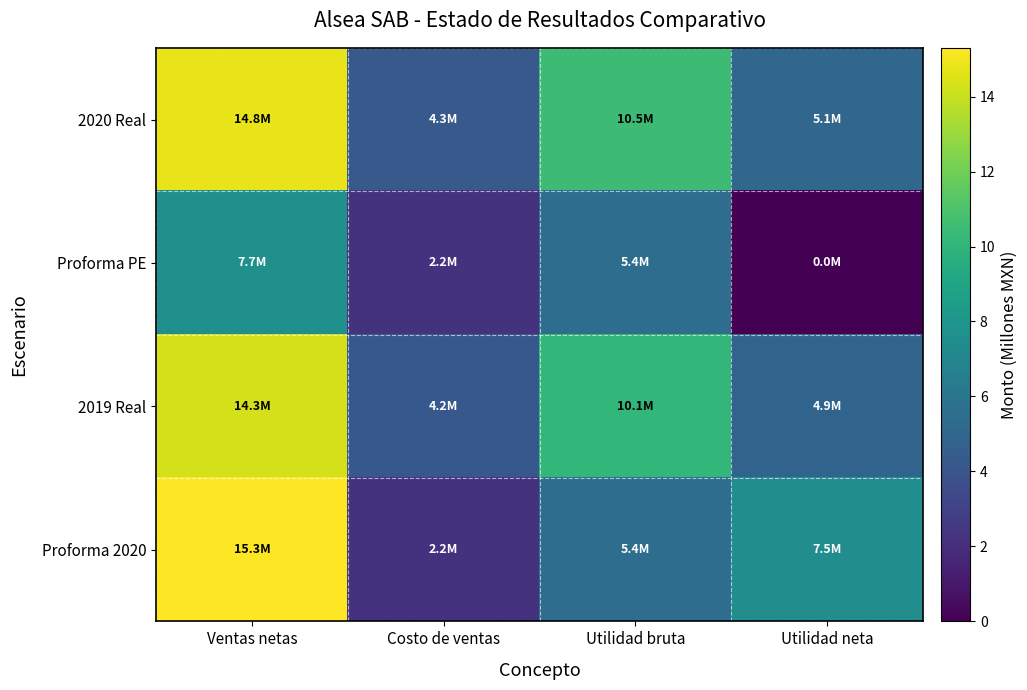

What is the spread (max minus min) of values at Utilidad neta?

7.5